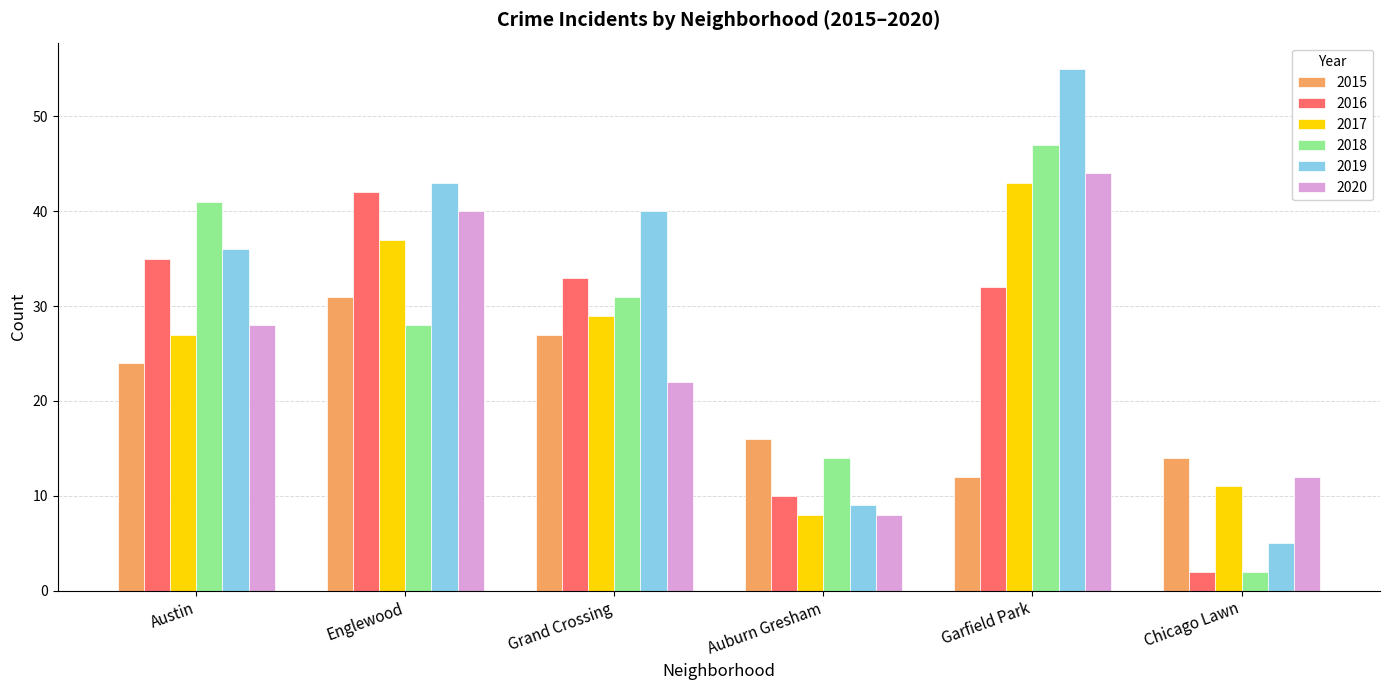

At Austin, list the series in order from smallest to largest.

2015, 2017, 2020, 2016, 2019, 2018